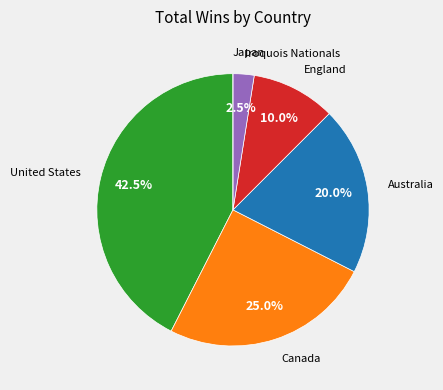

Which category has the biggest portion of the pie?

United States